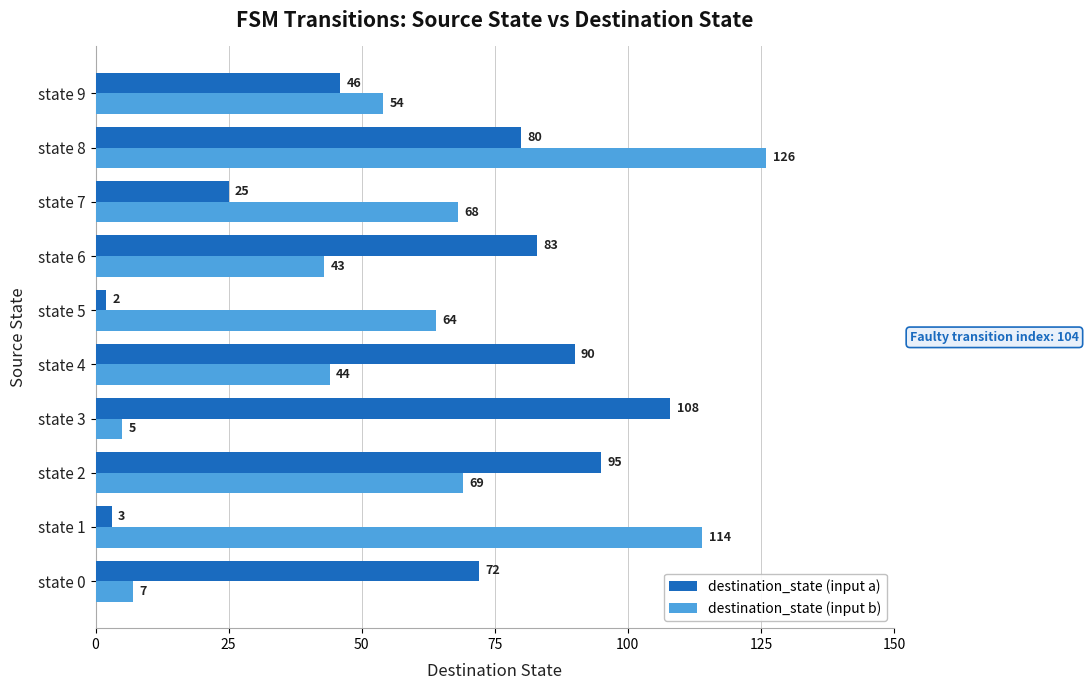

Is the value of destination_state (input a) at state 4 greater than the value of destination_state (input b) at state 0?

Yes